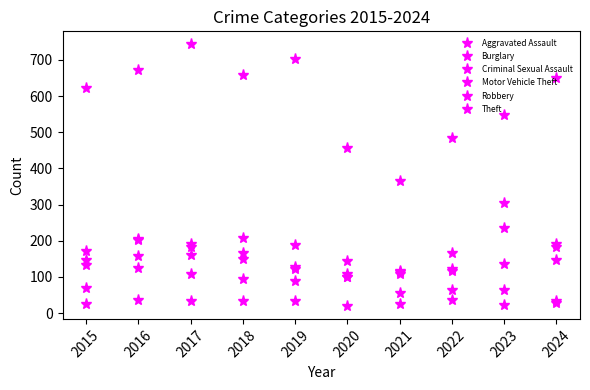

Rank the series by their maximum value, from highest to lowest.

Theft, Motor Vehicle Theft, Robbery, Burglary, Aggravated Assault, Criminal Sexual Assault